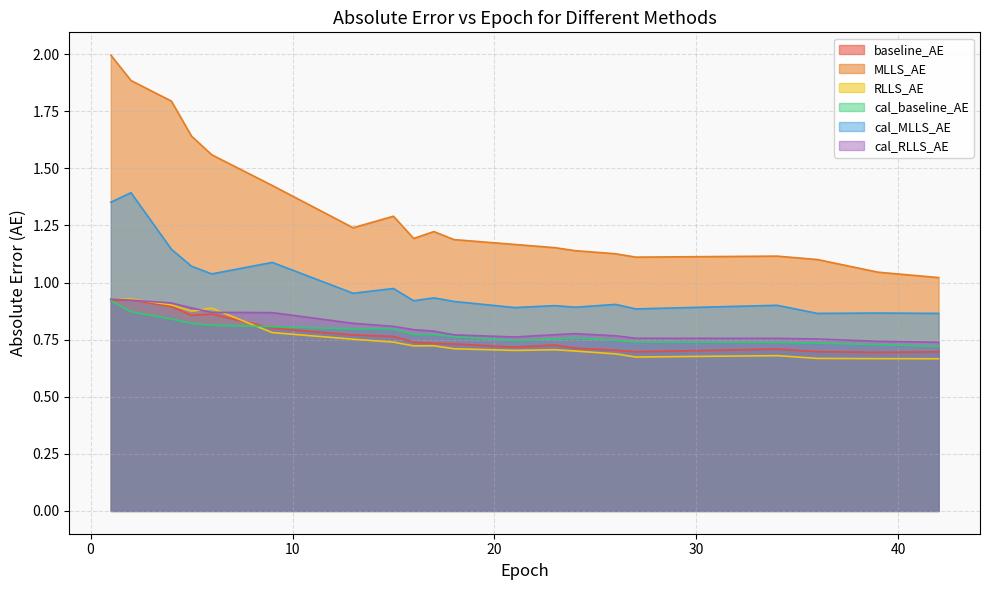

What is the difference between the maximum and second lowest values in the MLLS_AE series?

1.0